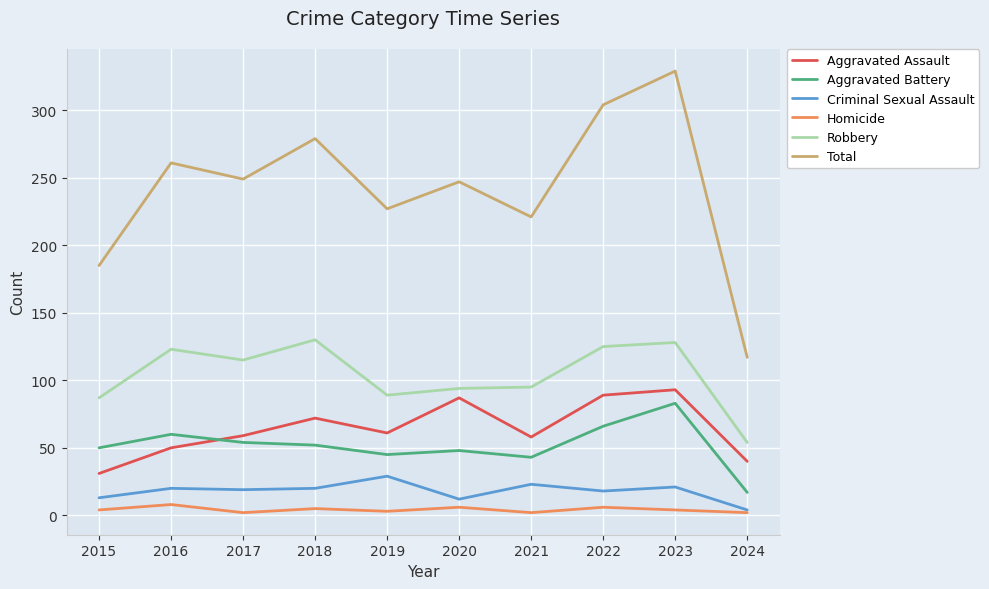

Does the chart have visible grid lines?

Yes